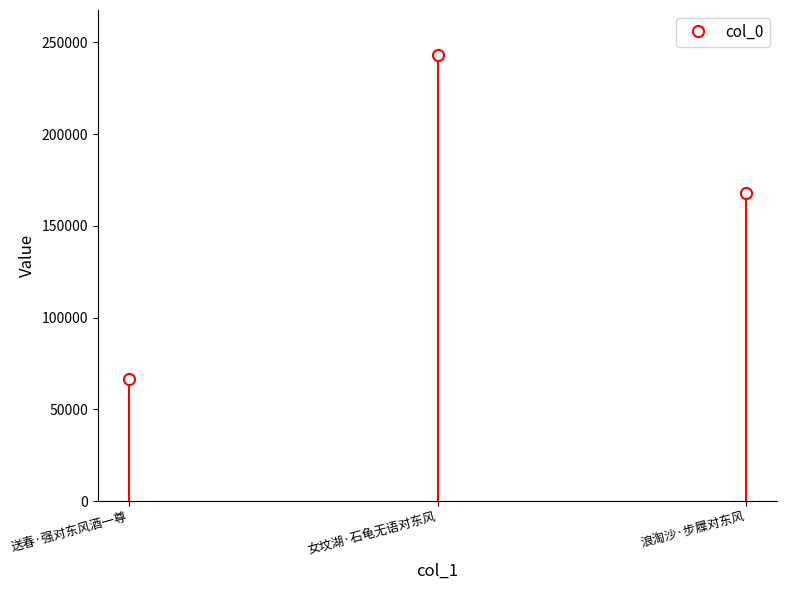

Reading left to right, what are all the values shown in this chart?

66587	243341	167938